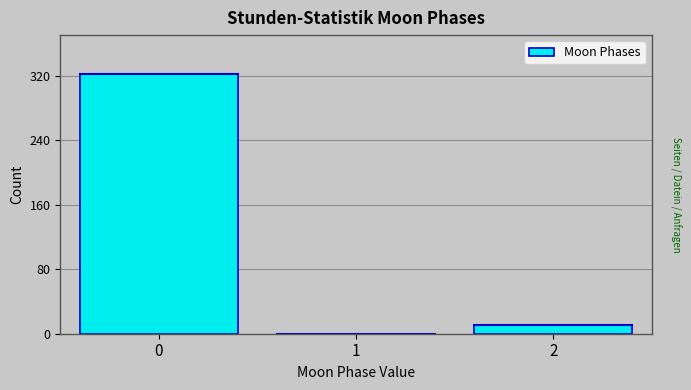

Reading left to right, what are all the values shown in this chart?

0=322	1=0	2=11